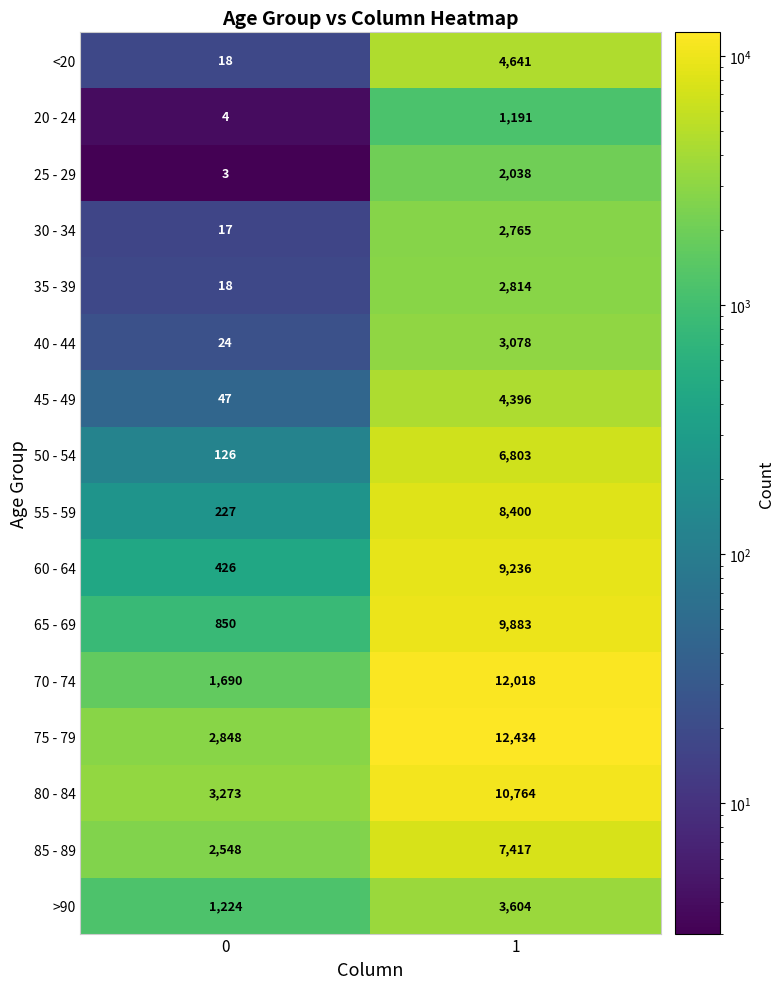

What is the approximate value of 80 - 84 at 1?

10764